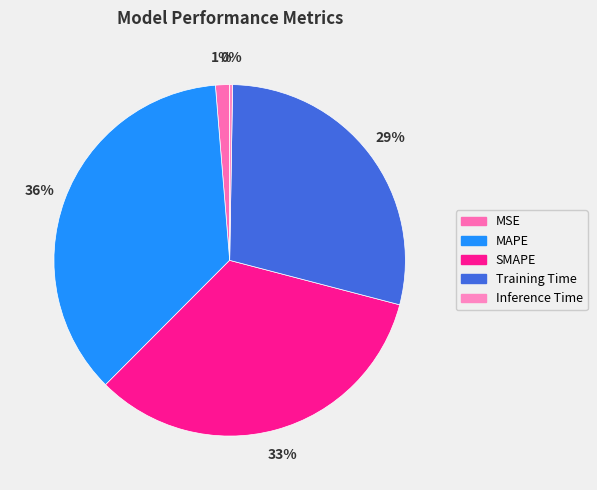

Does SMAPE represent more than half of the total?

No